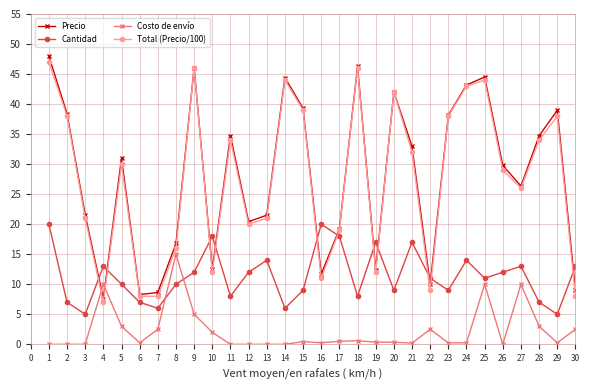

Between 15 and 24, which series saw the biggest shift?

Cantidad